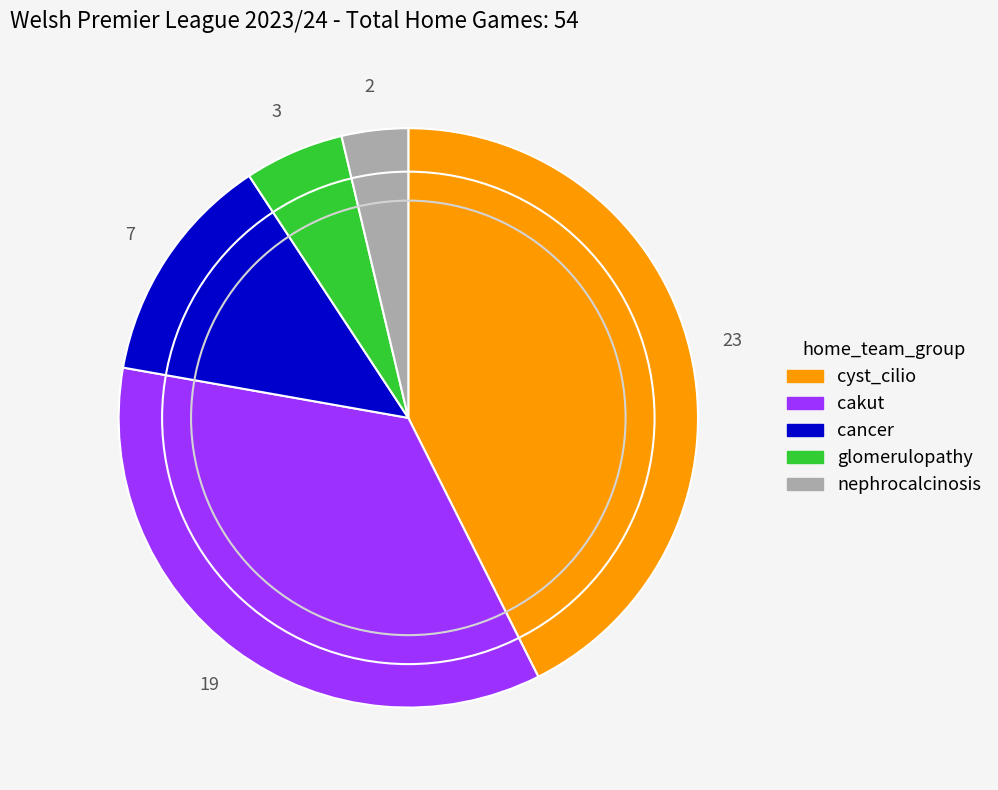

Is there any slice that represents more than half of the pie?

No